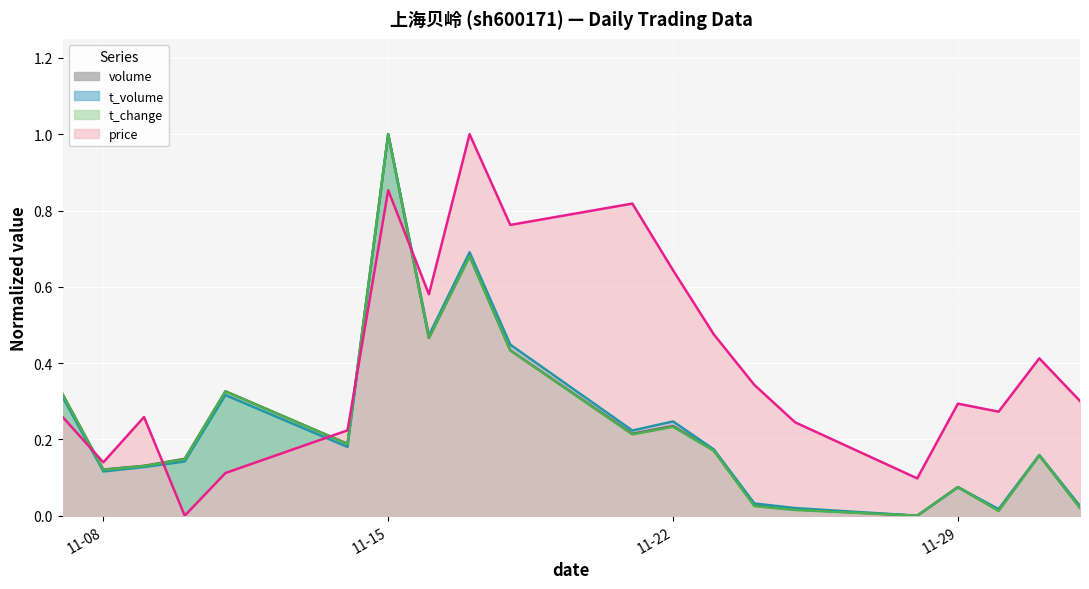

Count the number of data series in this chart.

4